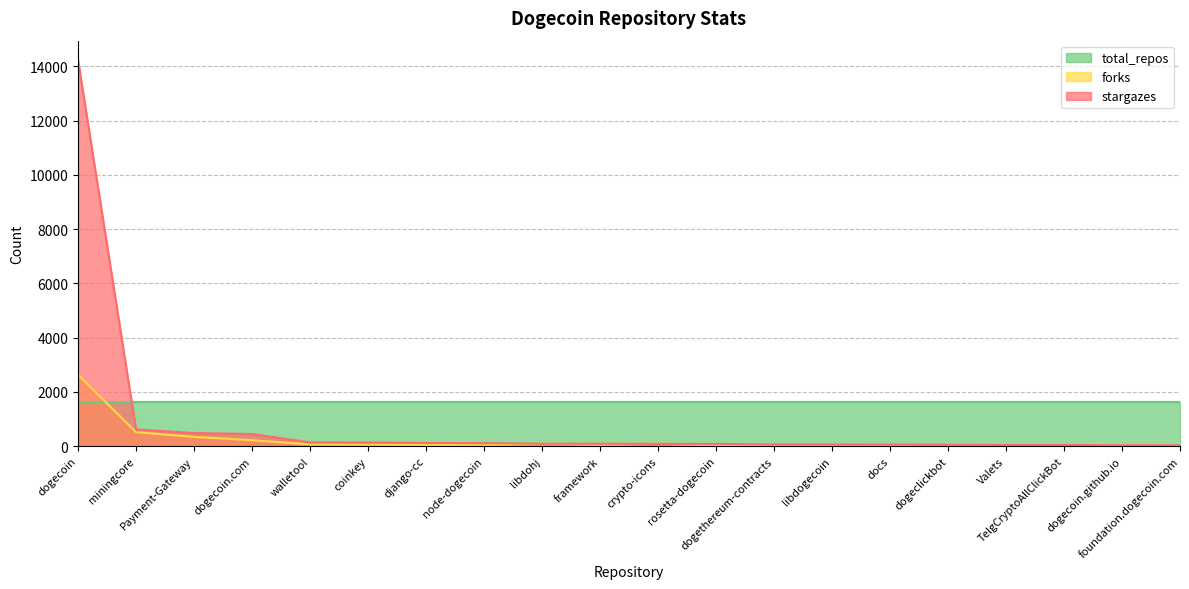

Which series has the largest total across all categories?

total_repos